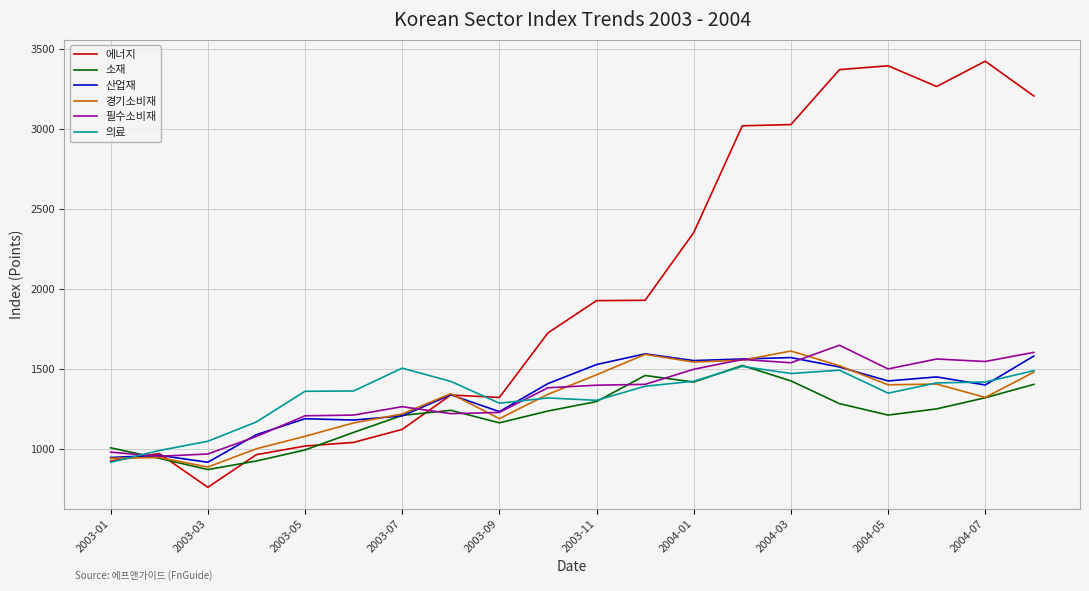

Which series has the largest total across all categories?

에너지